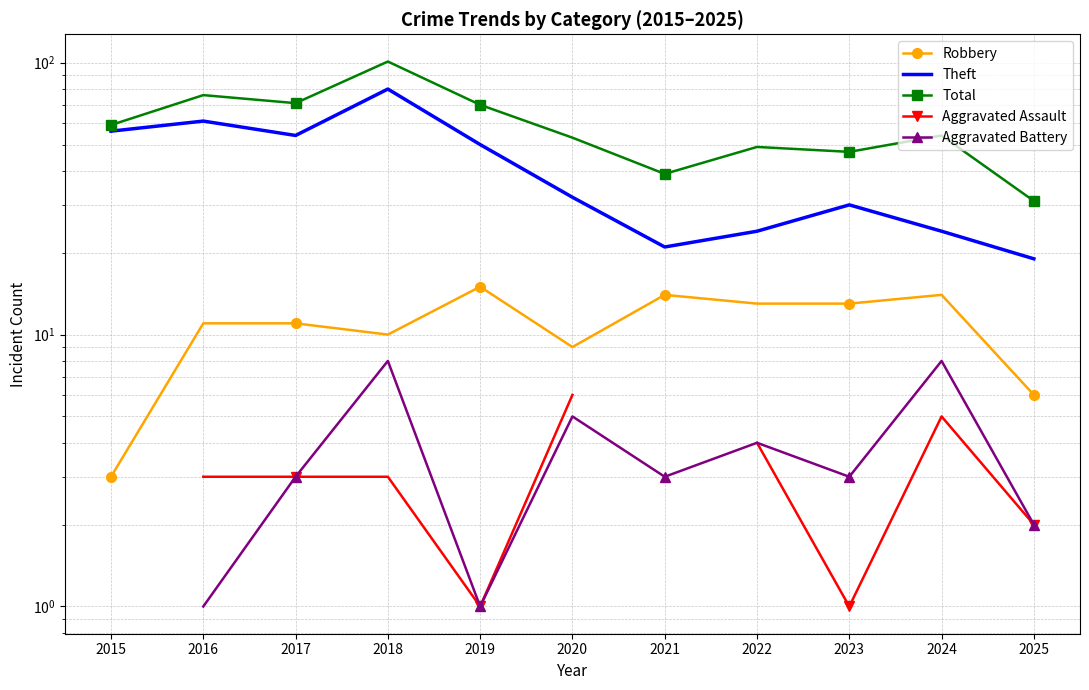

Which series has the largest range (max minus min)?

Total